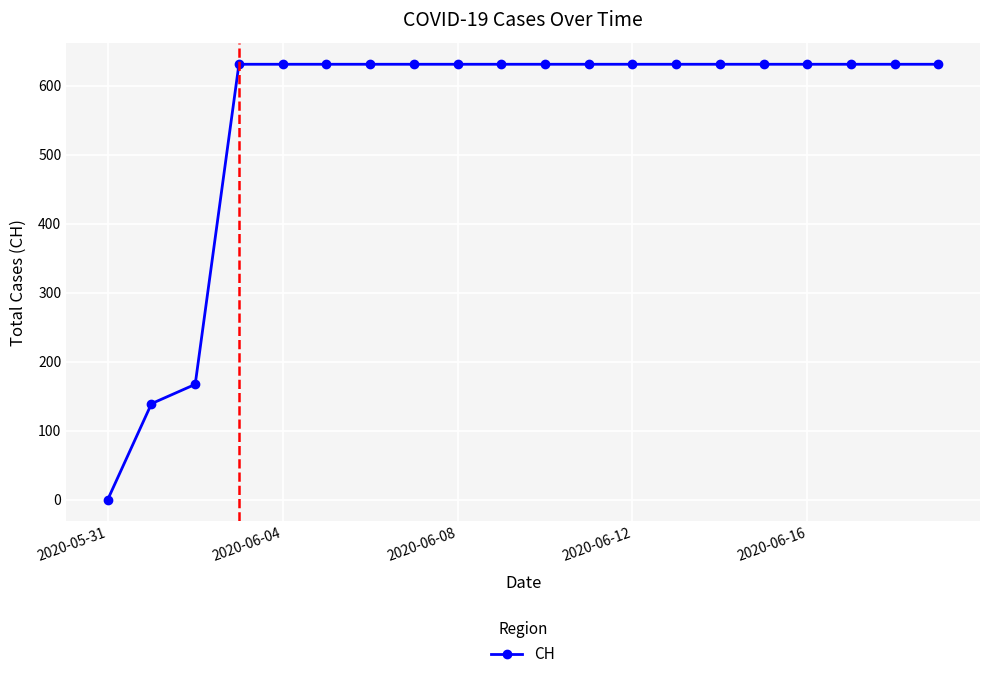

What is the difference between the second highest and minimum values?

631